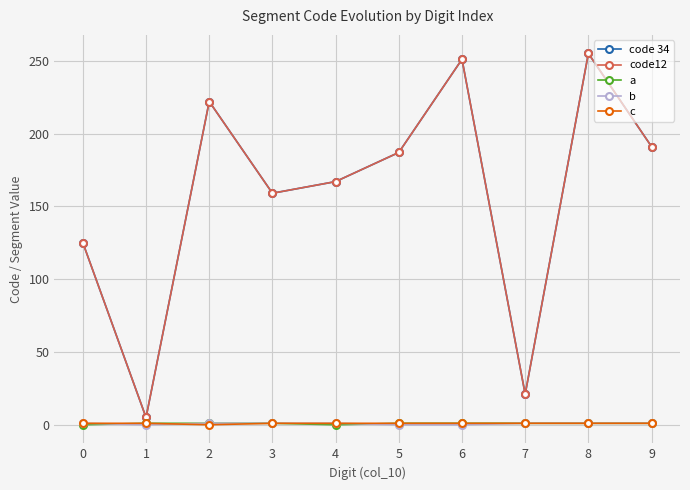

Does the chart have visible grid lines?

Yes